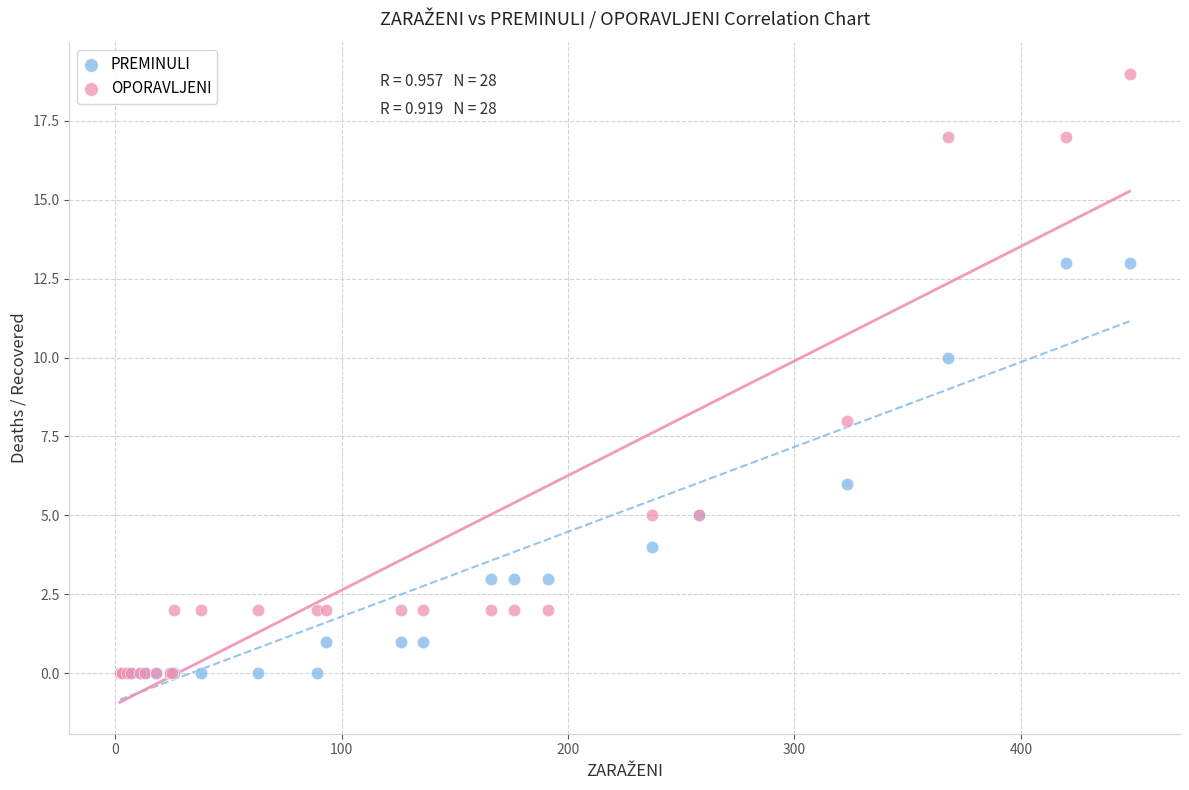

Which series has the largest Y range (max minus min)?

OPORAVLJENI